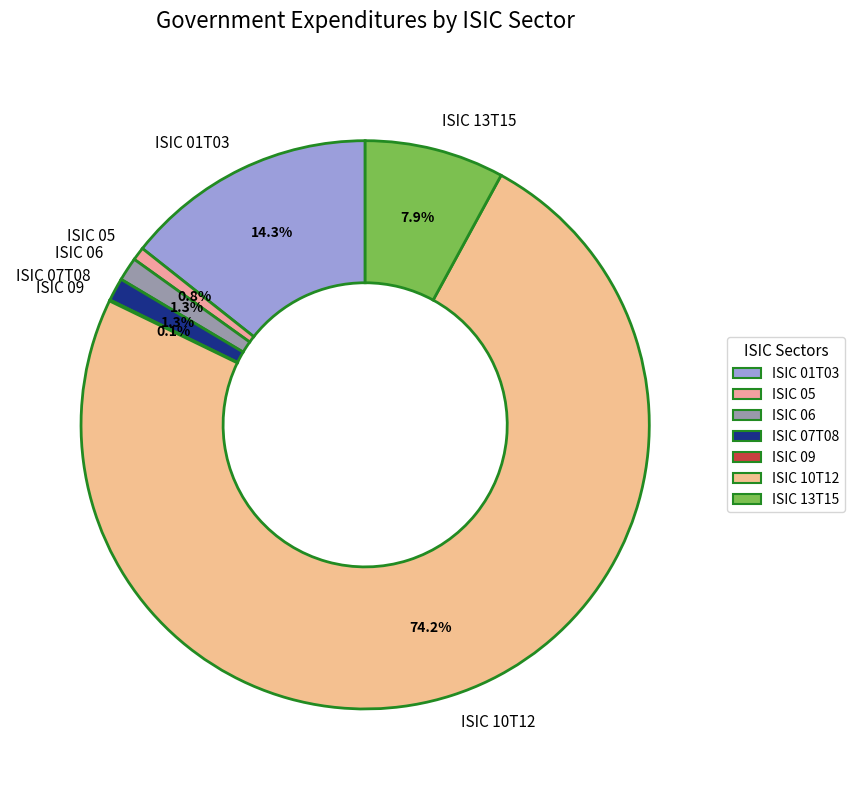

What percentage is NOT represented by ISIC 05?

99.2%